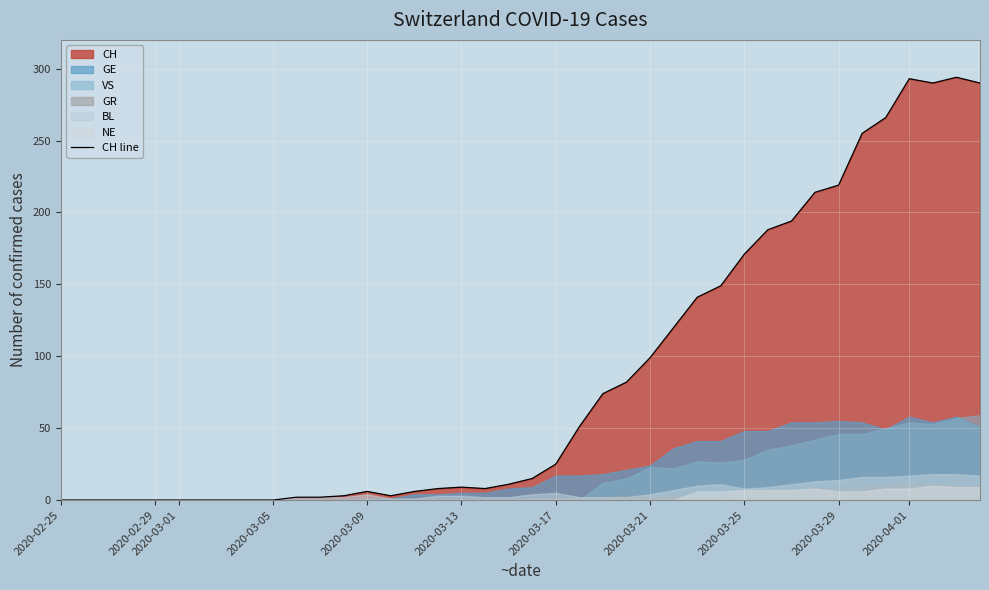

What is the highest value of the CH line series?

294